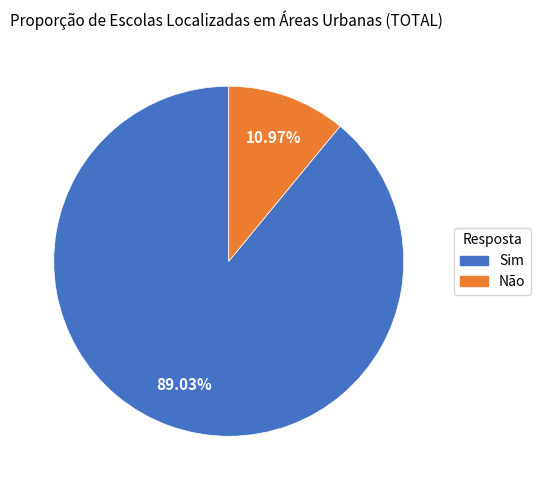

Combined, do Sim and Não account for over 50%?

Yes